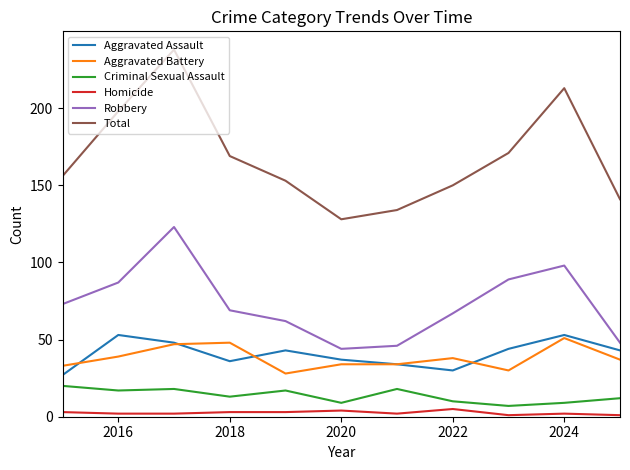

At how many categories does at least one series exceed 83?

11